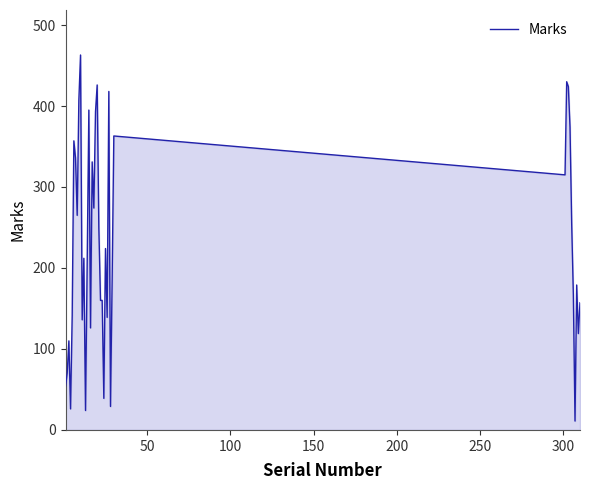

What is the difference between the maximum and minimum values?

452